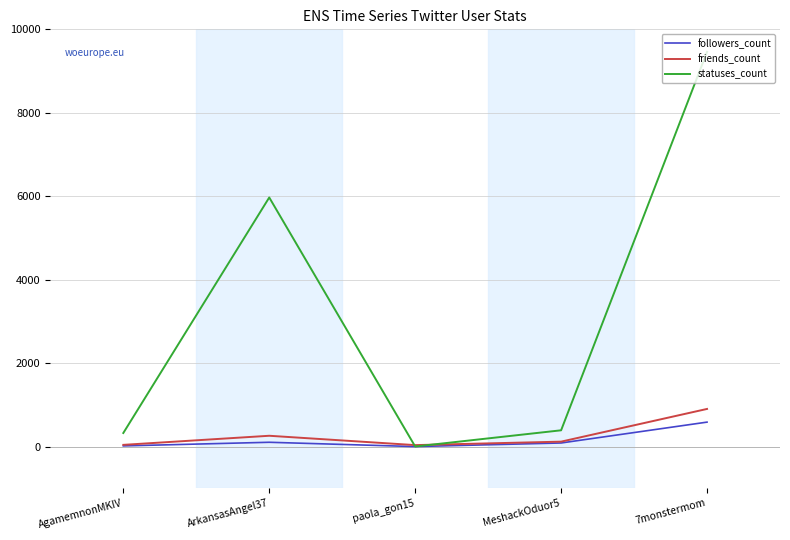

At which label is statuses_count closest to 4731?

ArkansasAngel37